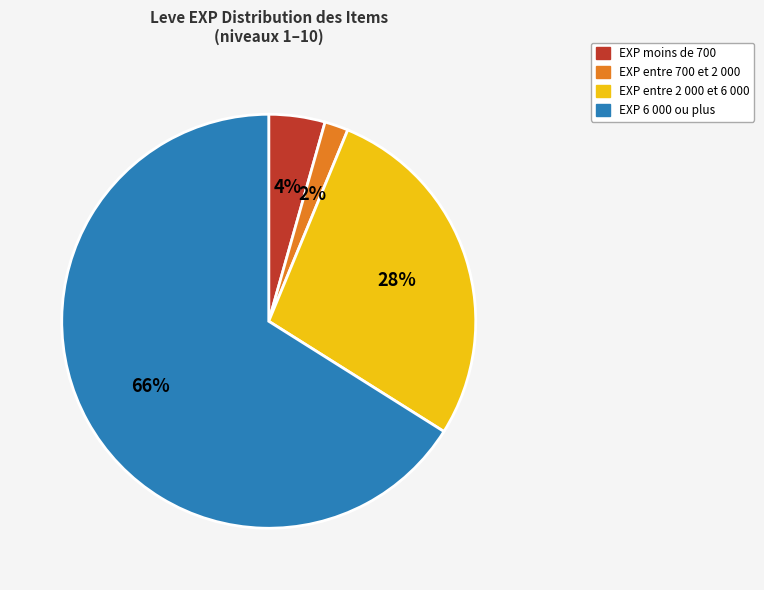

Is there a majority slice in this chart?

Yes